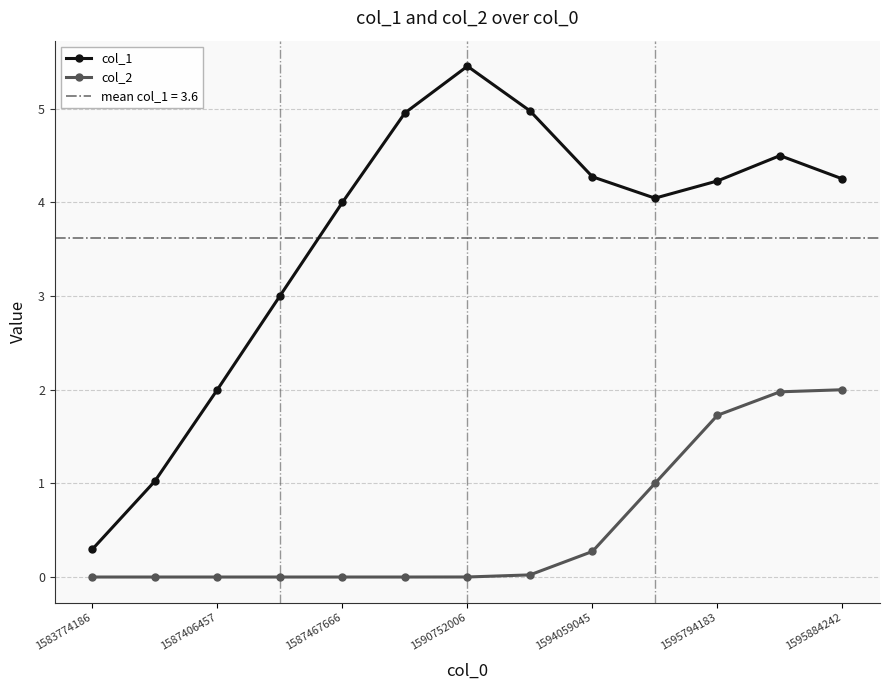

What is the maximum value for col_1?

5.5